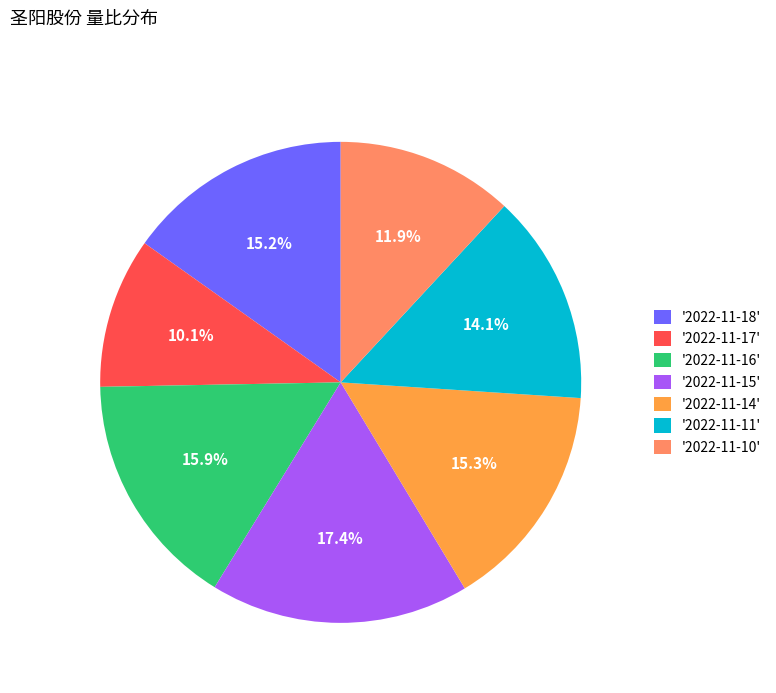

Count the number of slices in the pie.

7